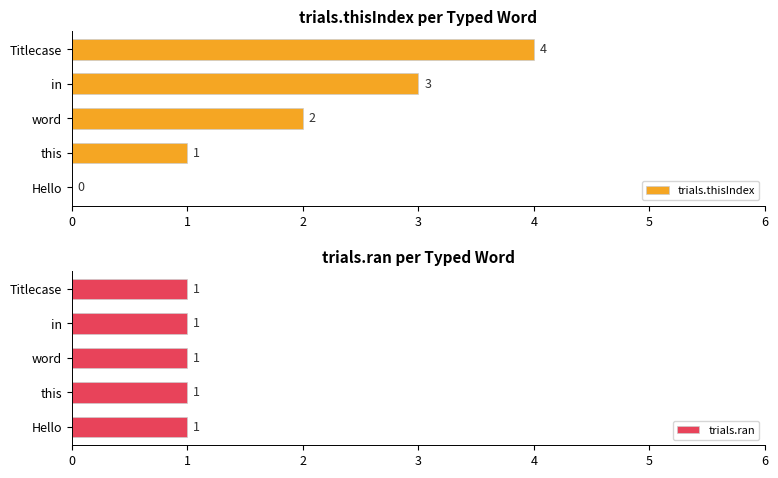

List the series in order of their overall mean, lowest first.

trials.ran, trials.thisIndex